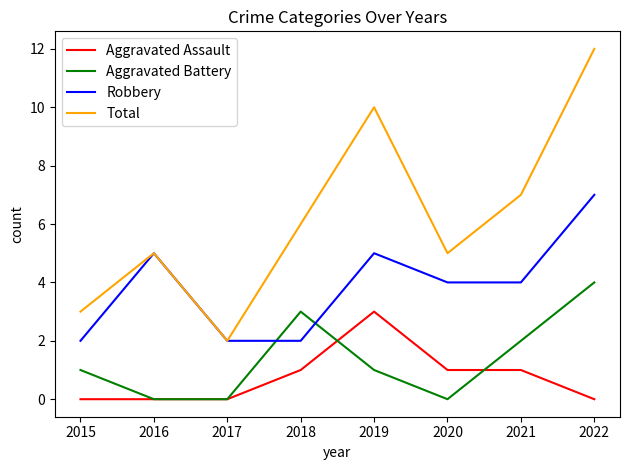

Reading right to left, what are all the values shown in this chart?

Aggravated Assault: 2022=0	2021=1	2020=1	2019=3	2018=1	2017=0	2016=0	2015=0
Aggravated Battery: 2022=4	2021=2	2020=0	2019=1	2018=3	2017=0	2016=0	2015=1
Robbery: 2022=7	2021=4	2020=4	2019=5	2018=2	2017=2	2016=5	2015=2
Total: 2022=12	2021=7	2020=5	2019=10	2018=6	2017=2	2016=5	2015=3